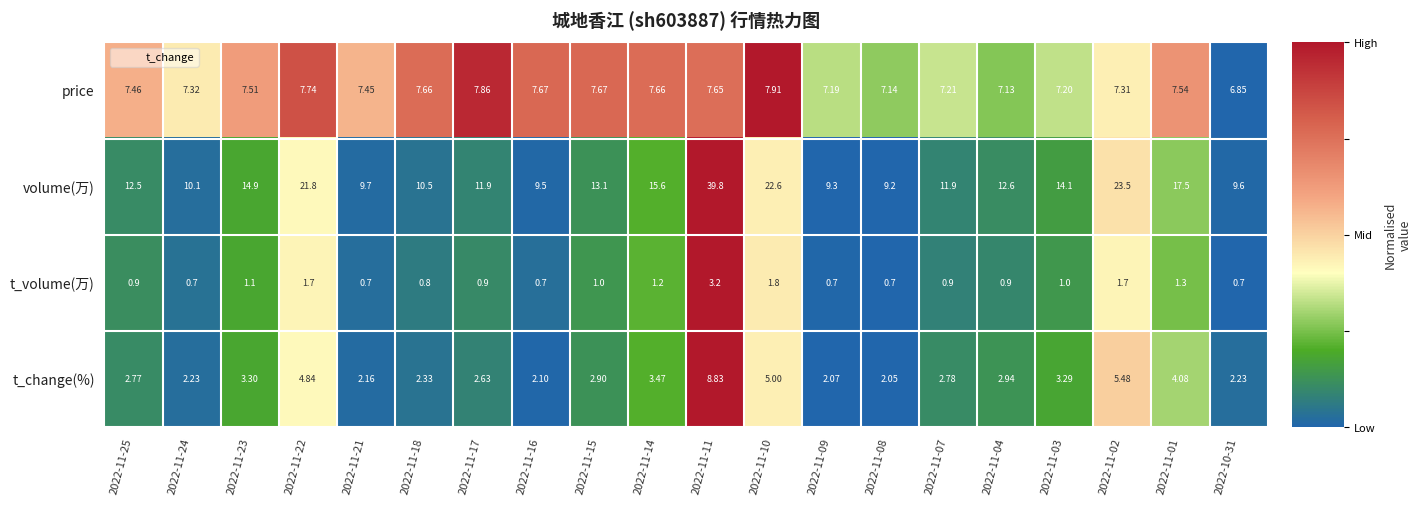

At 2022-11-23, list the series in order from largest to smallest.

volume(万), price, t_change(%), t_volume(万)